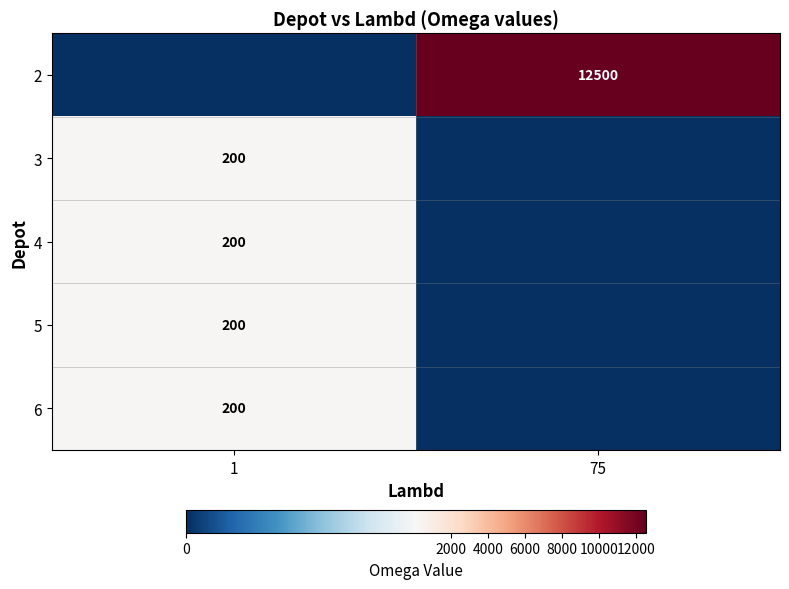

The value of 6 at 1 is 117. True or false?

False